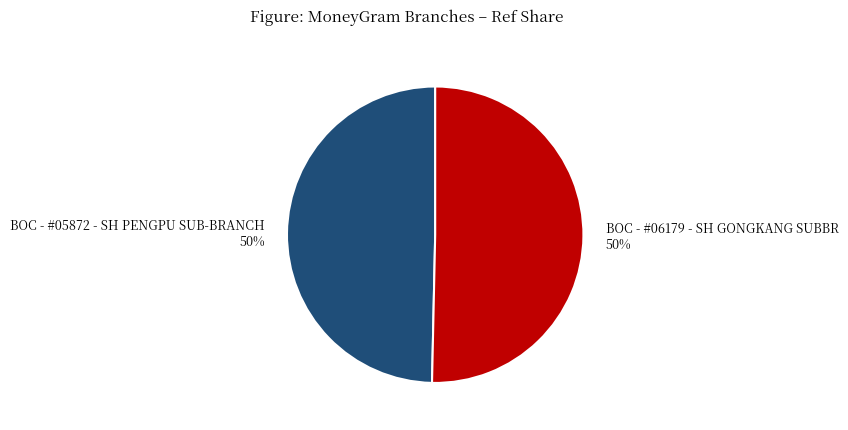

Do BOC - #06179 - SH GONGKANG SUBBR and BOC - #05872 - SH PENGPU SUB-BRANCH together represent more than half of the pie?

Yes